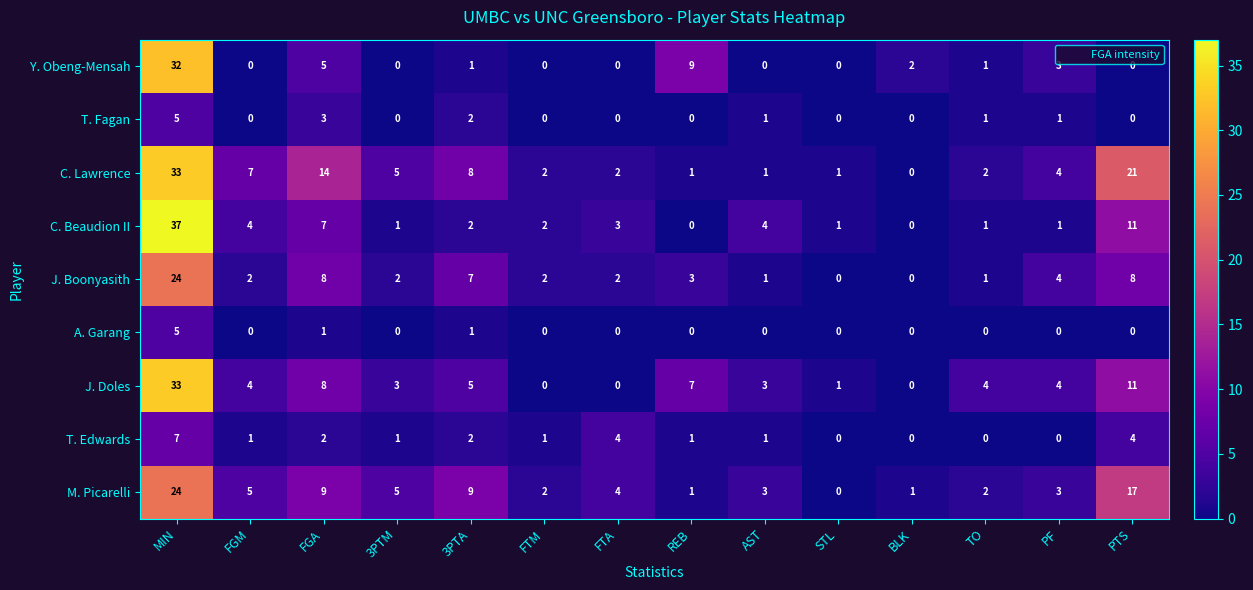

At which category is the sum across all series the highest?

MIN